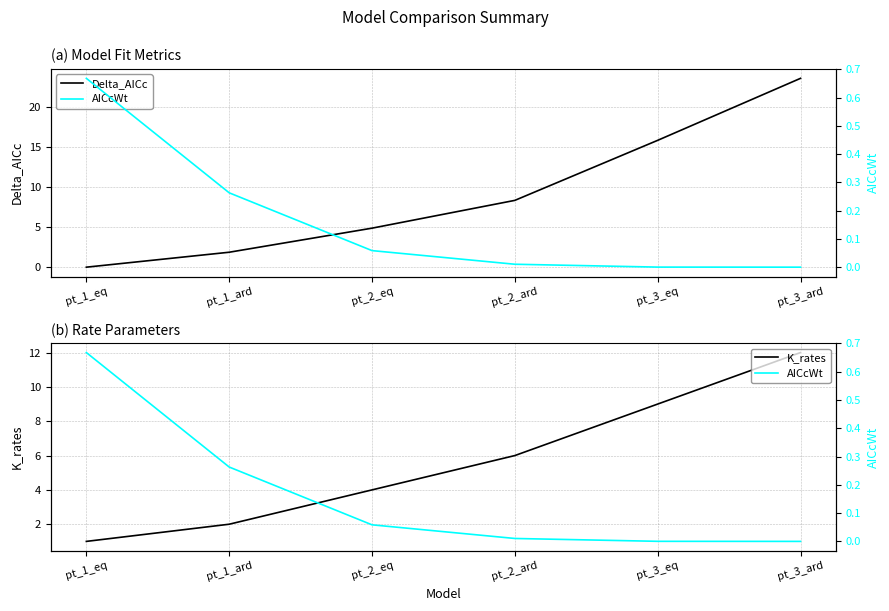

What is the highest value of the K_rates series?

12